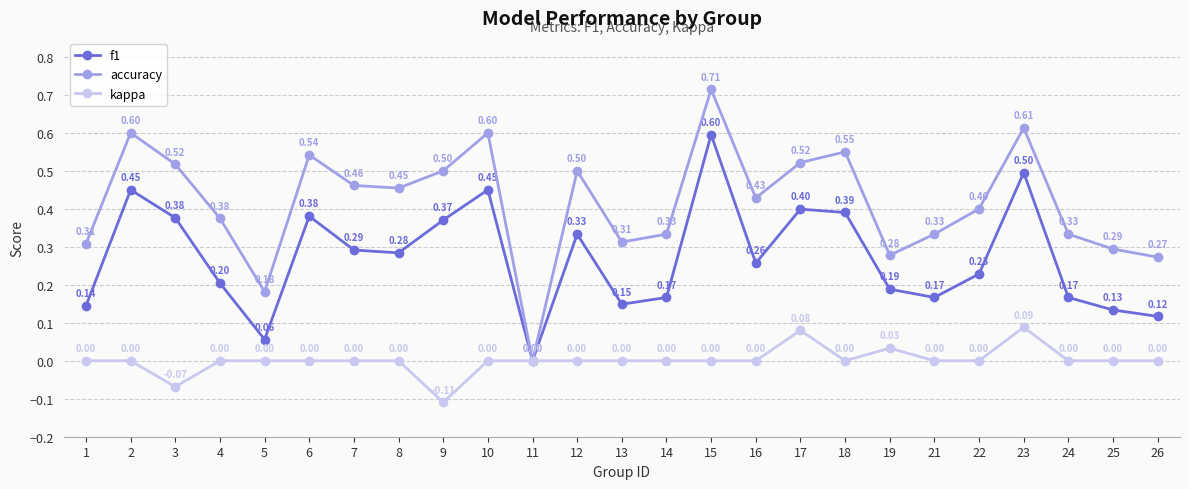

The accuracy series shows 0.4 at 16. True or false?

True